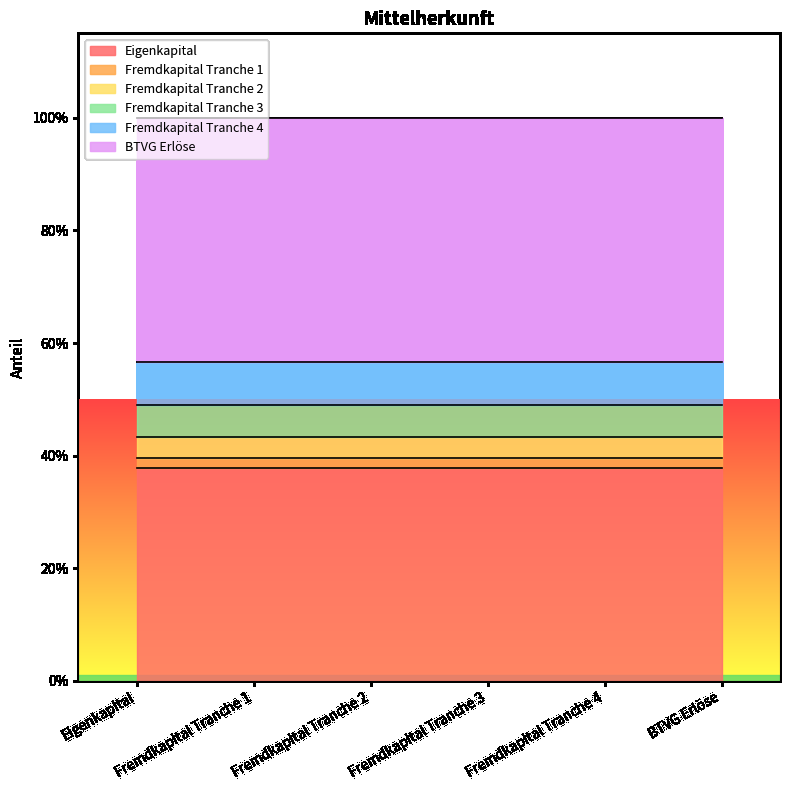

Reading left to right, transcribe all the data shown in this chart.

Eigenkapital=0.4	Fremdkapital Tranche 1=0.0	Fremdkapital Tranche 2=0.0	Fremdkapital Tranche 3=0.1	Fremdkapital Tranche 4=0.1	BTVG Erlöse=0.4